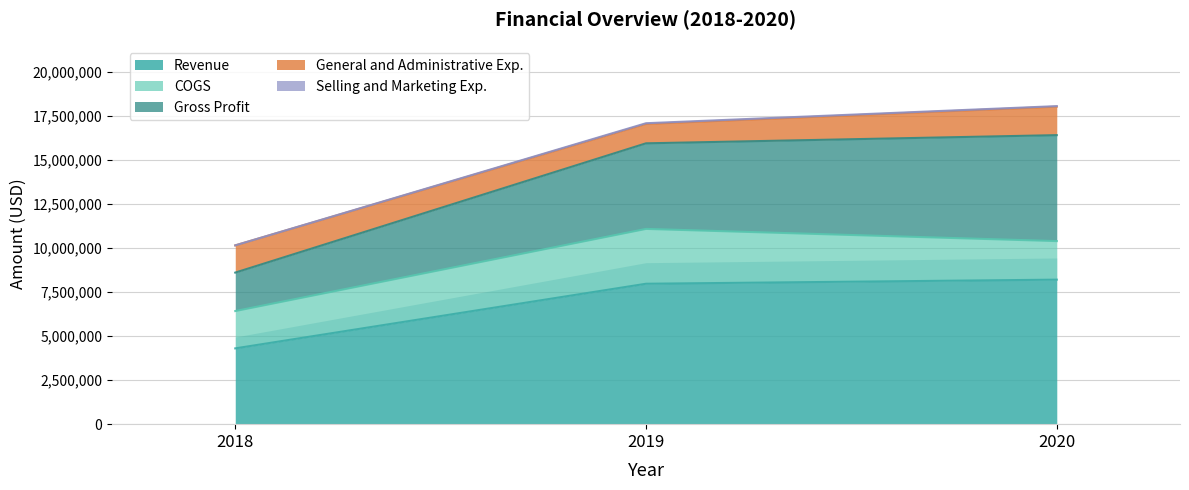

What is the lowest value of the Revenue series?

4305523